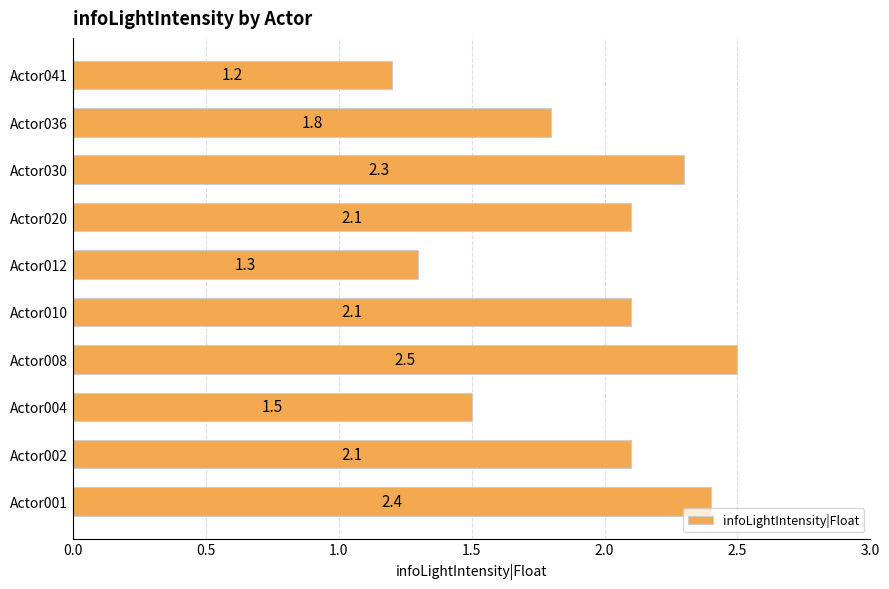

What is the smallest value displayed?

1.2